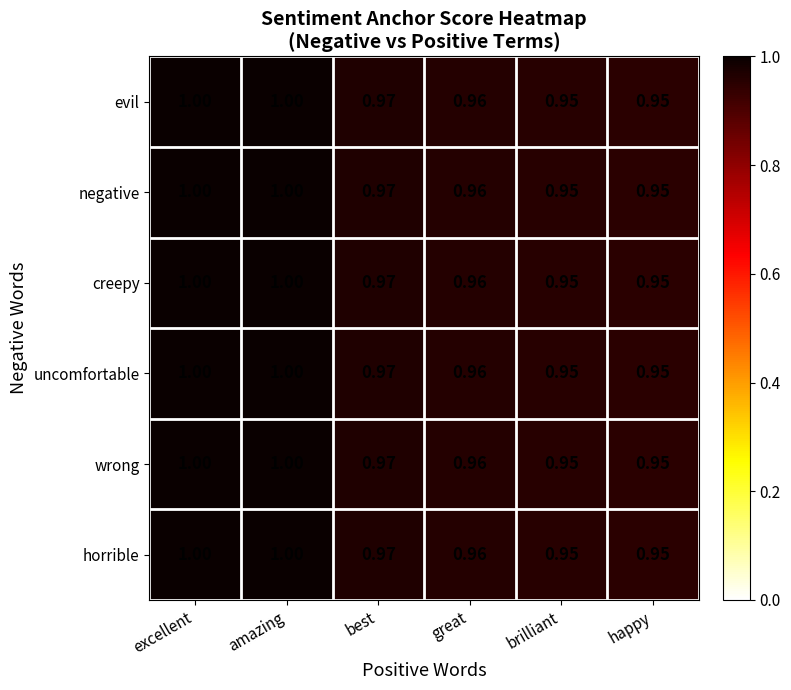

Is the value of horrible at happy greater than the value of creepy at great?

No